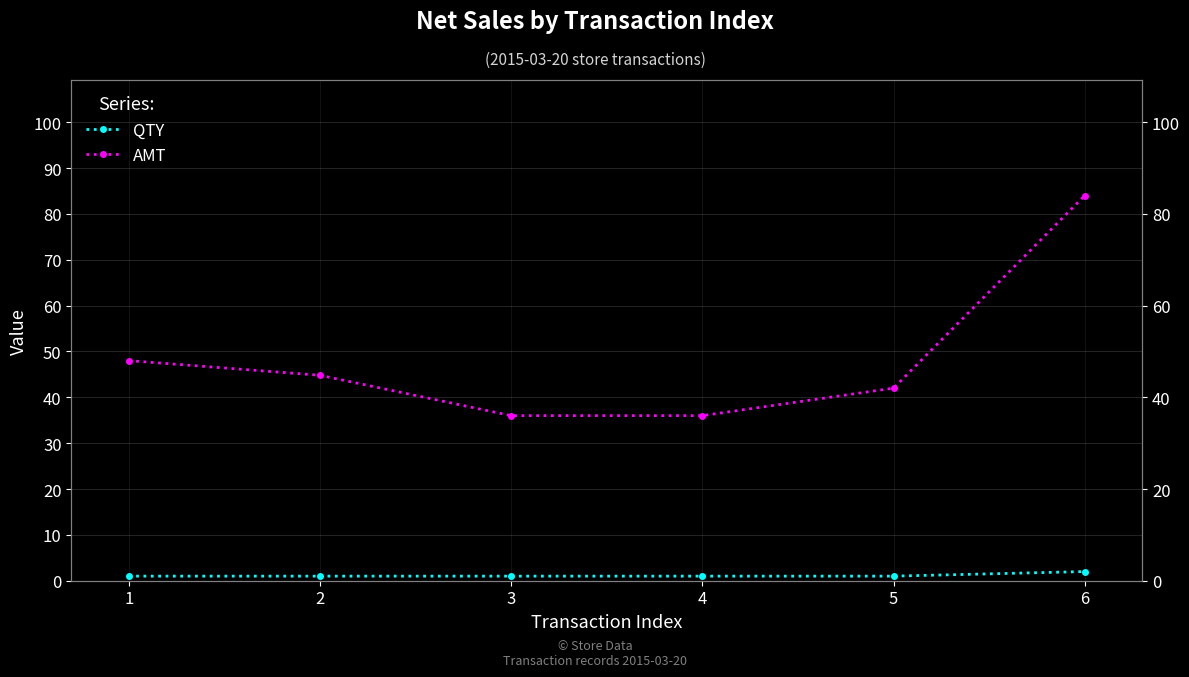

Reading left to right, extract all data points from this chart.

QTY: 1.0	1.0	1.0	1.0	1.0	2.0
AMT: 48.0	44.8	36.0	36.0	42.0	84.0